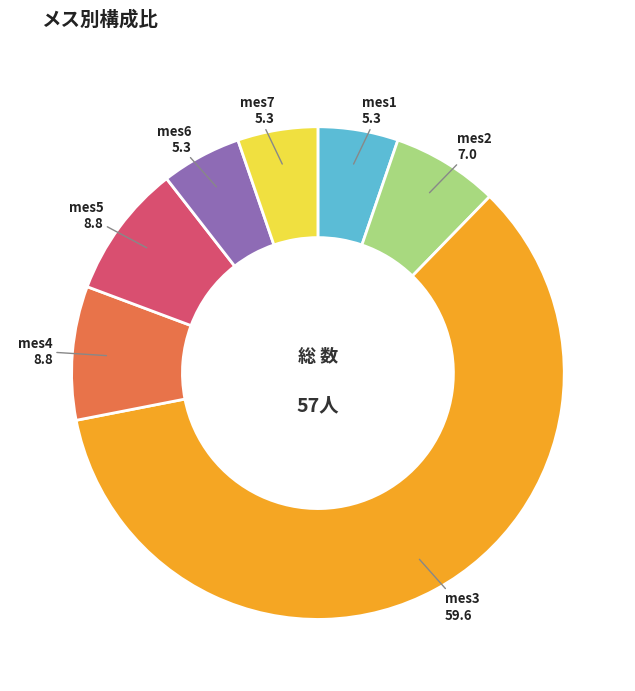

Which has a higher value, mes2 or mes5?

mes5